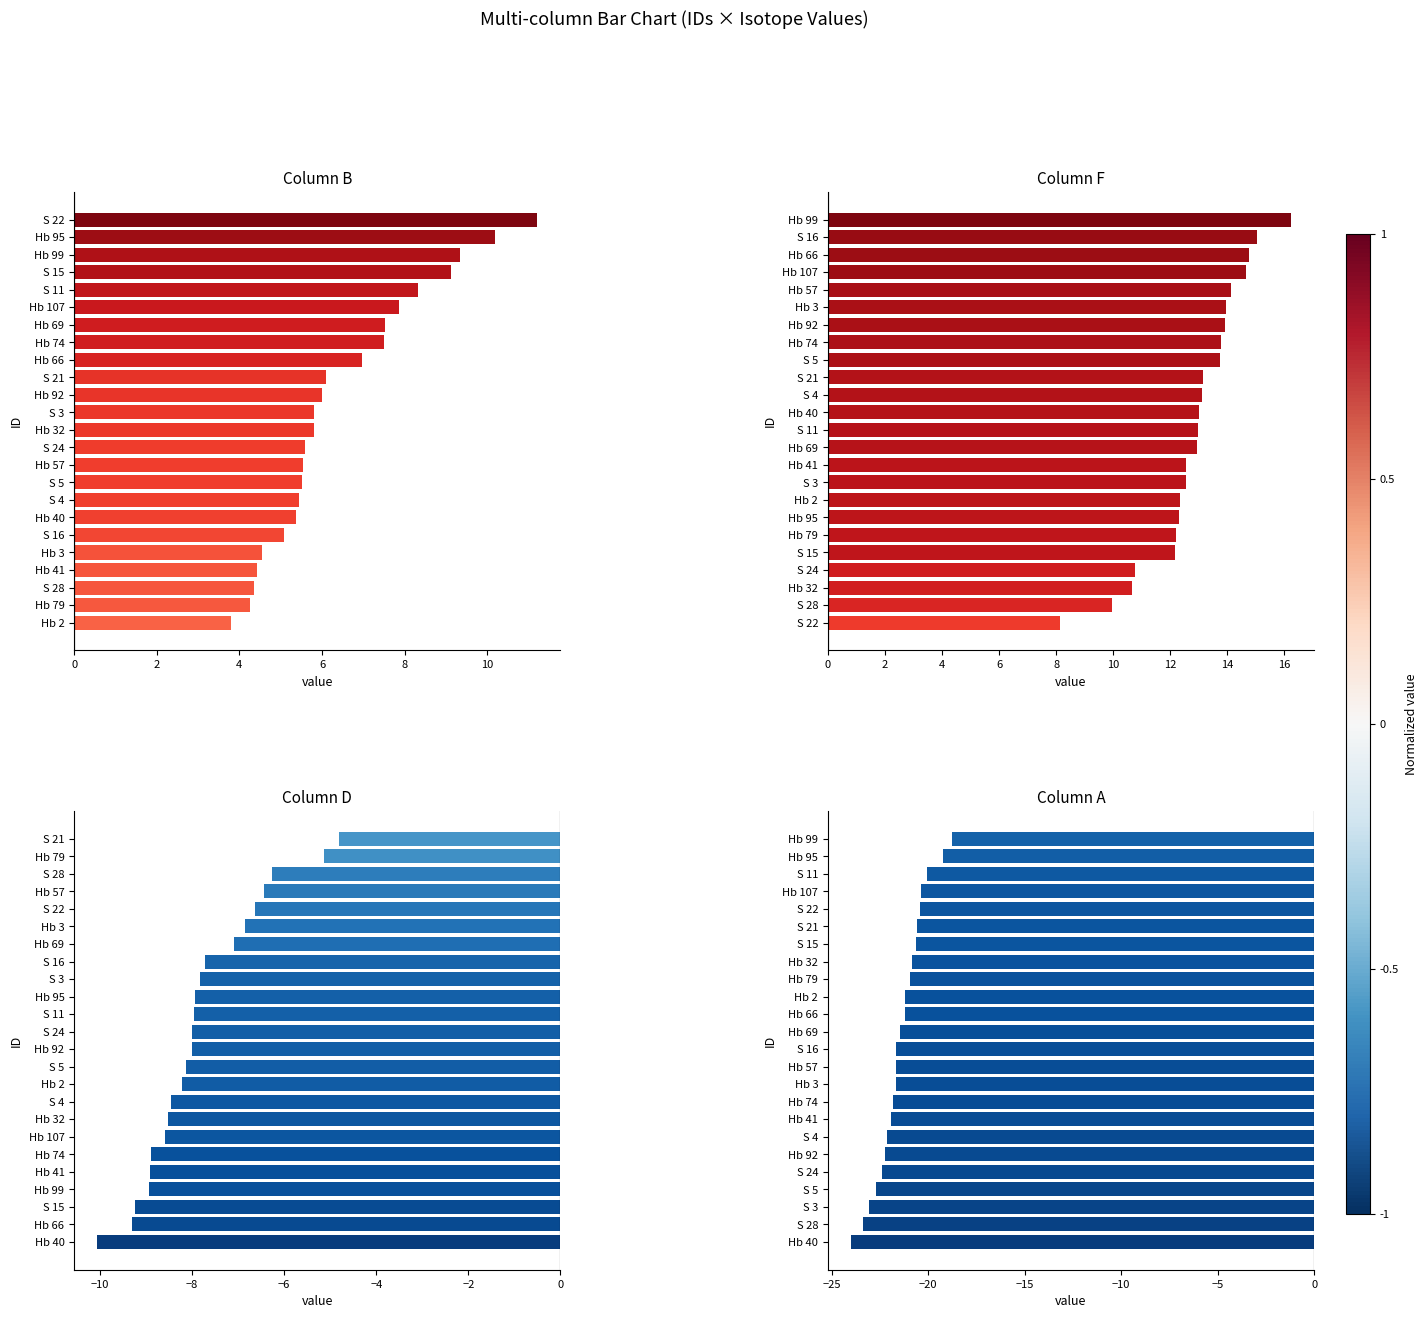

How many categories are shown in the chart?

24